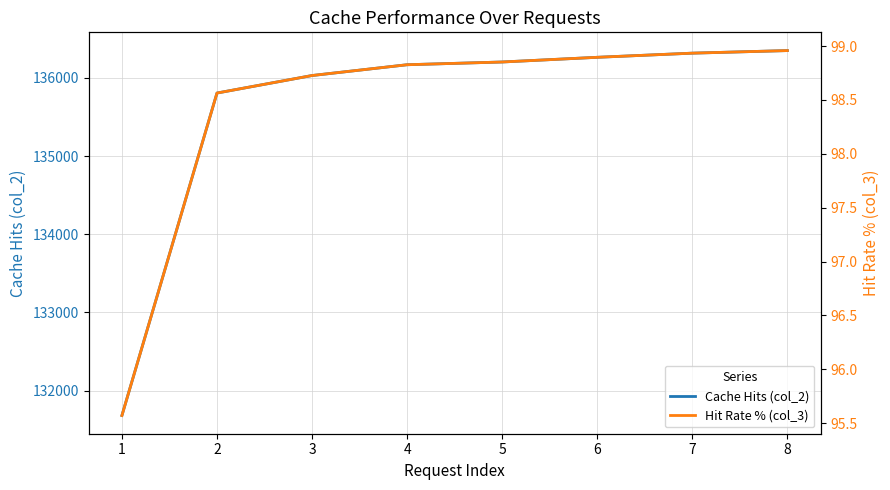

True or false: Hit Rate % (col_3) and Cache Hits (col_2) intersect in this chart.

False